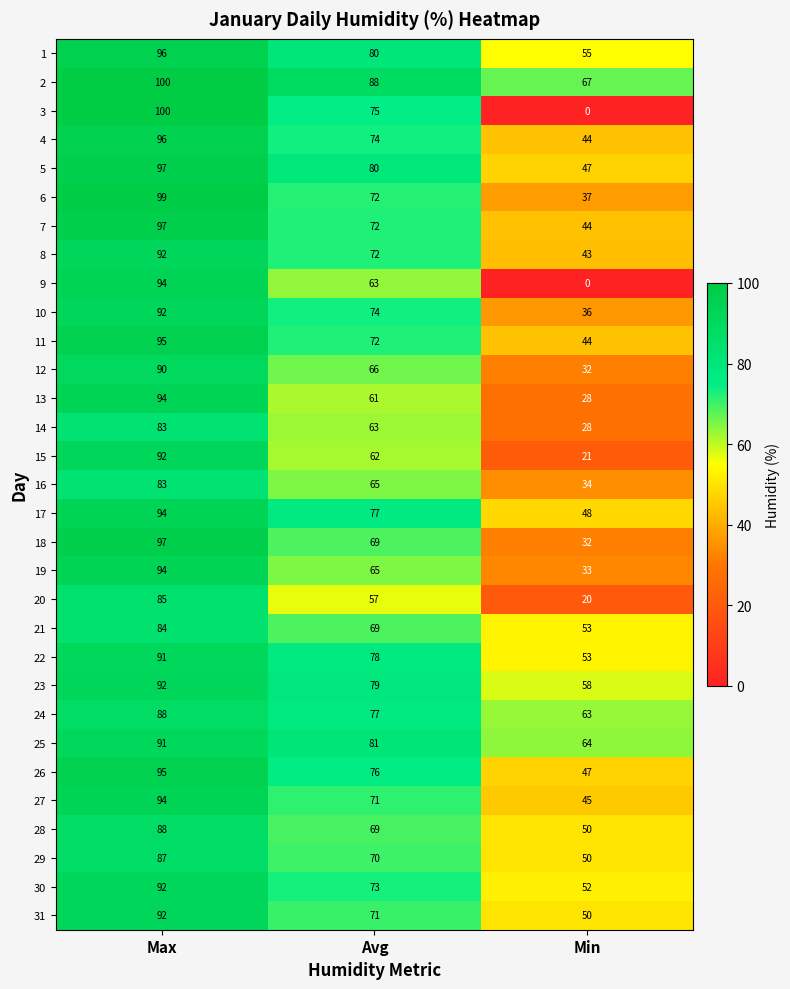

List the labels in order of 31 value, largest first.

Max, Avg, Min